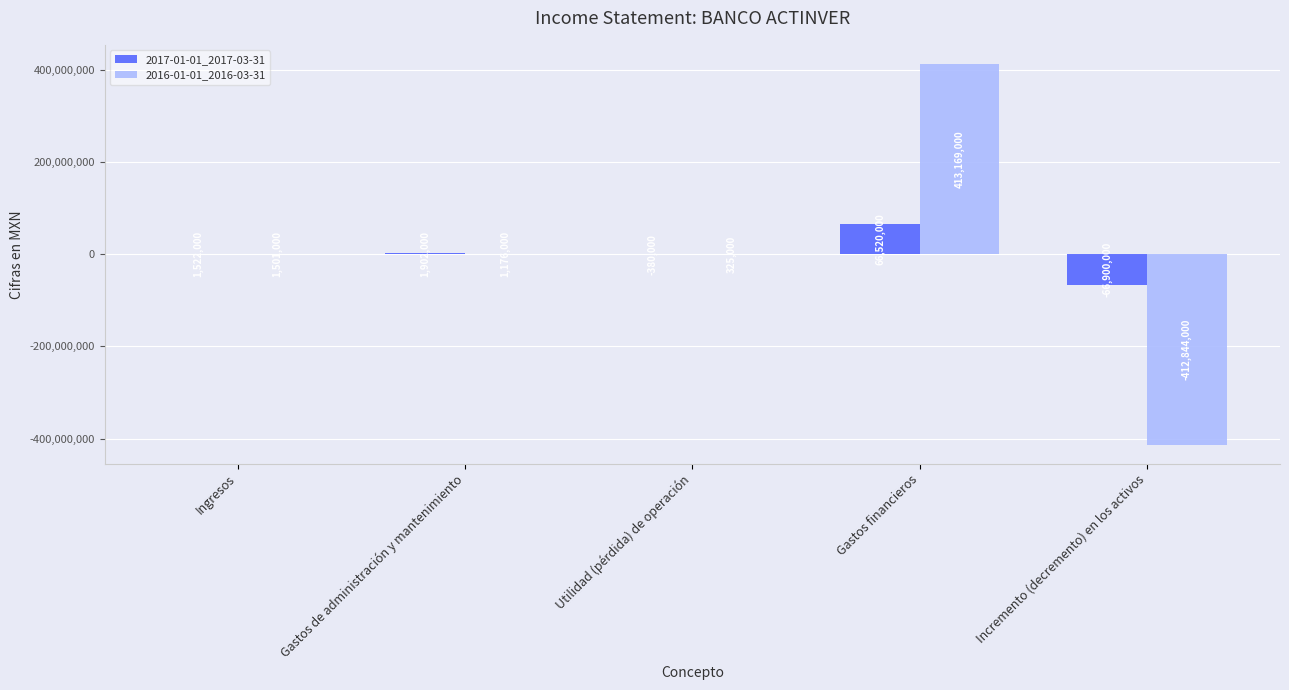

Where is 2017-01-01_2017-03-31 nearest to the value -190000?

Utilidad (pérdida) de operación